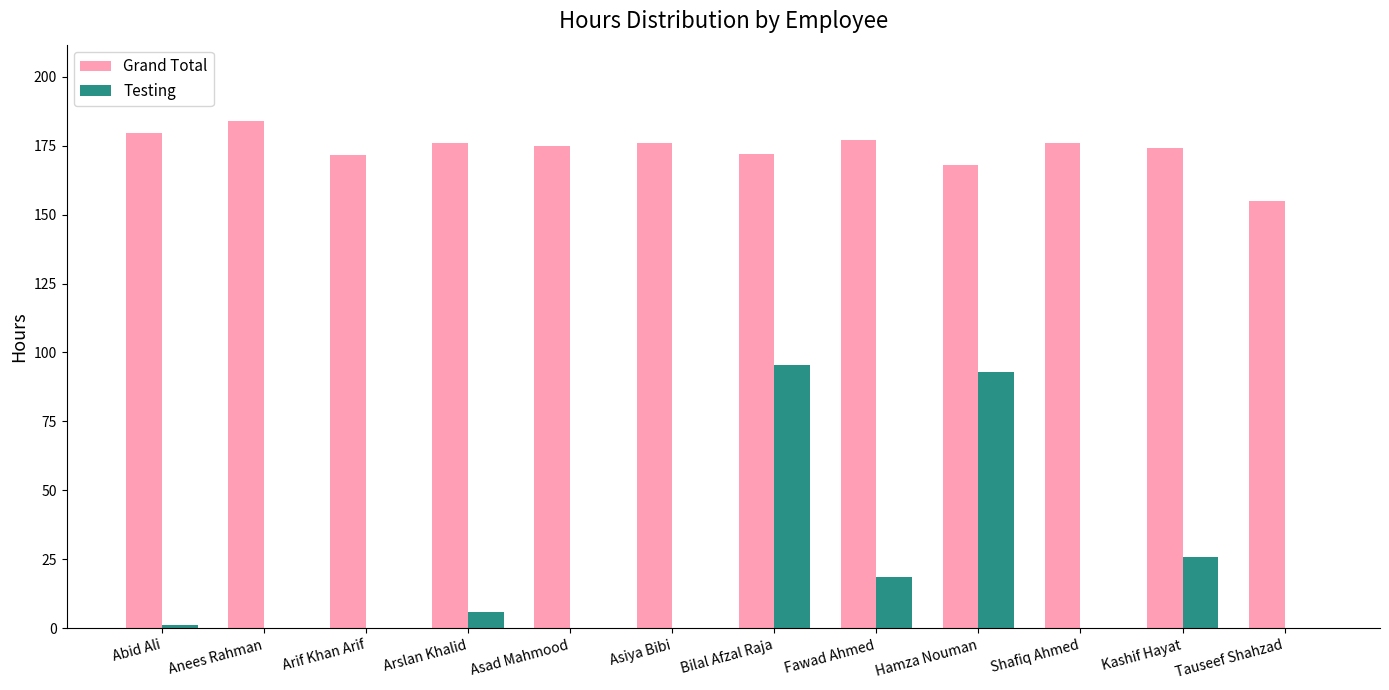

The Grand Total series shows 257.0 at Shafiq Ahmed. True or false?

False